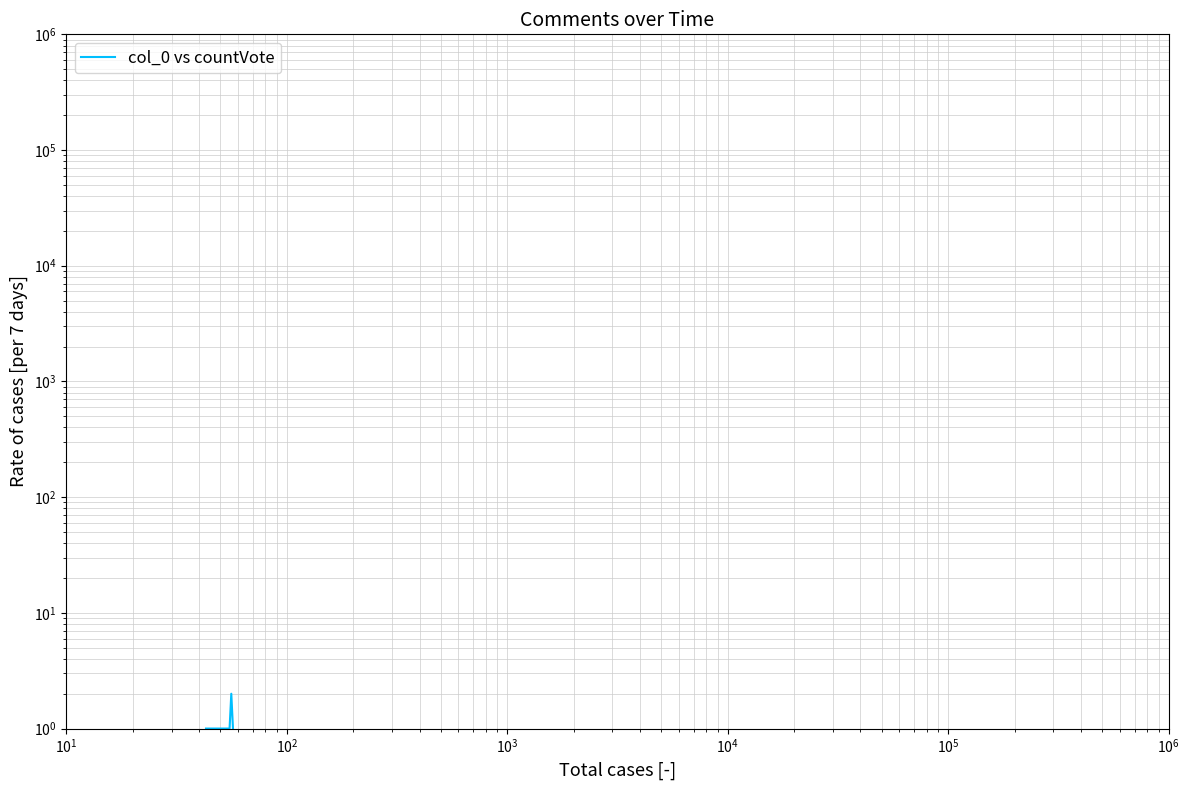

What is the label of the 10th point from the right?

$\mathdefault{10^{5}}$